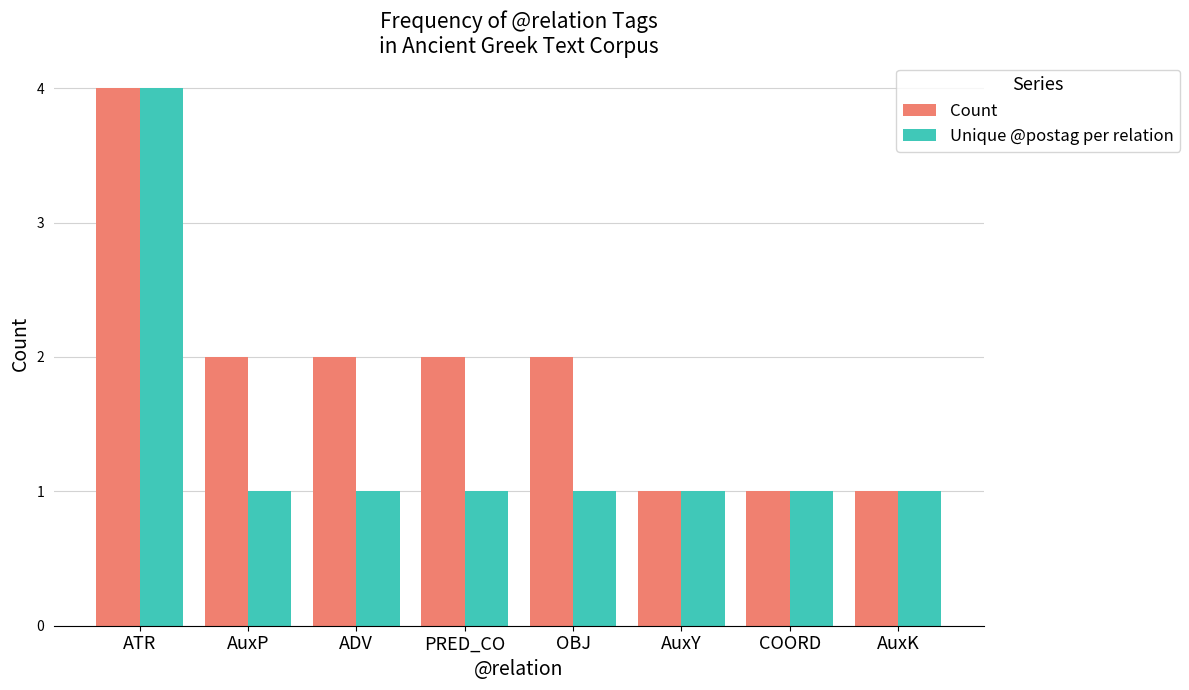

What is the total value across all series at AuxY?

2